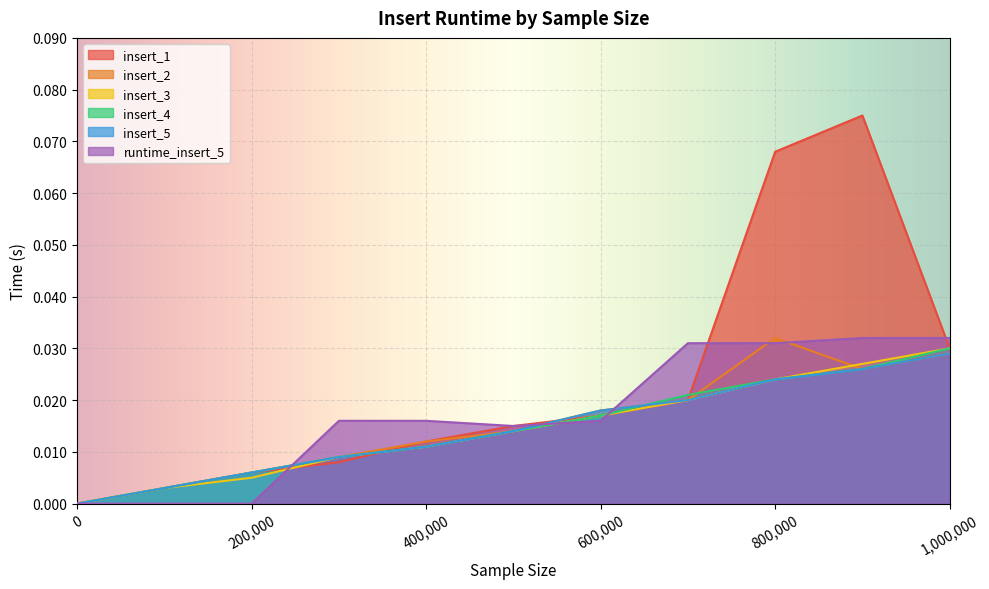

The value of insert_1 at 1000000 is 0.0. True or false?

True